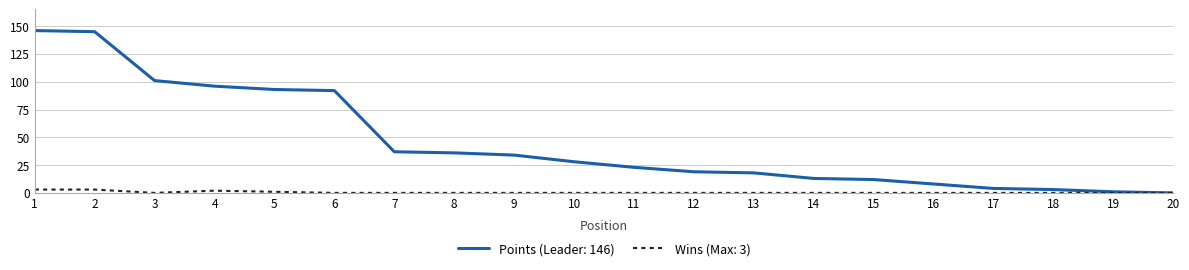

The Points (Leader: 146) series shows 37 at 7. True or false?

True